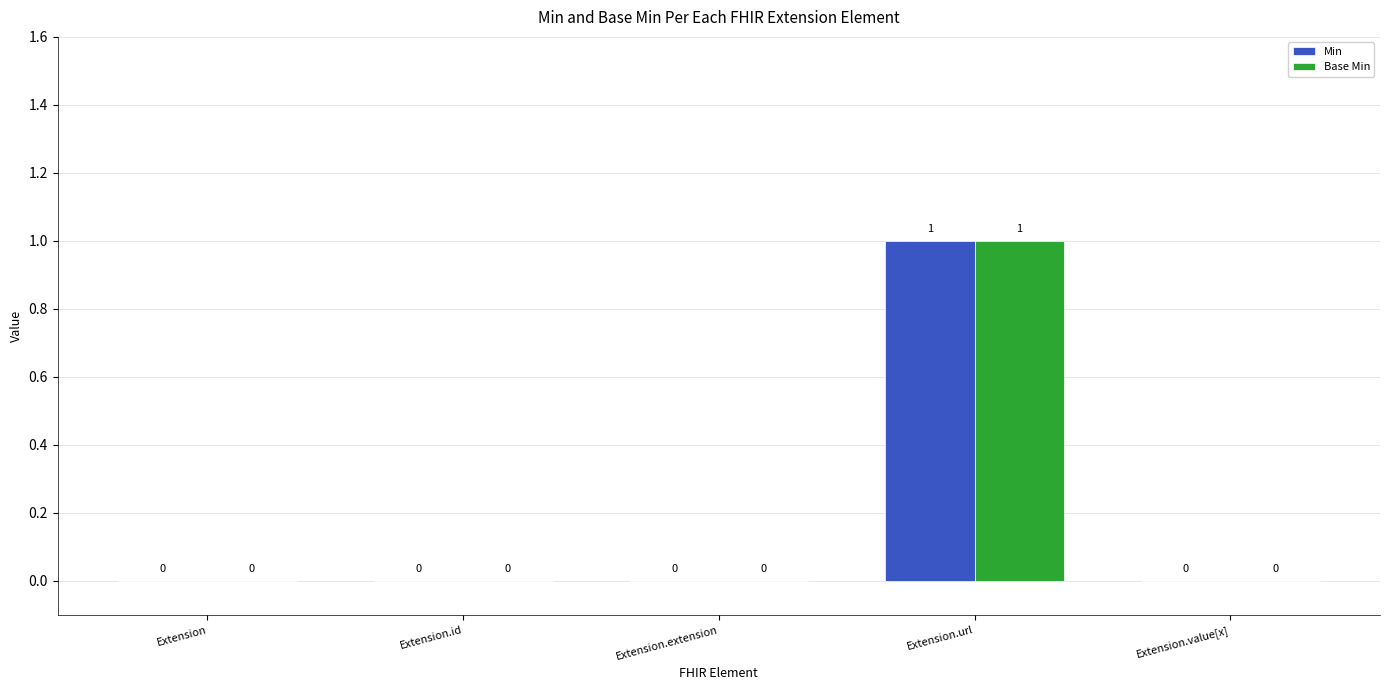

Reading left to right, what are all the values shown in this chart?

Min: 0	0	0	1	0
Base Min: 0	0	0	1	0